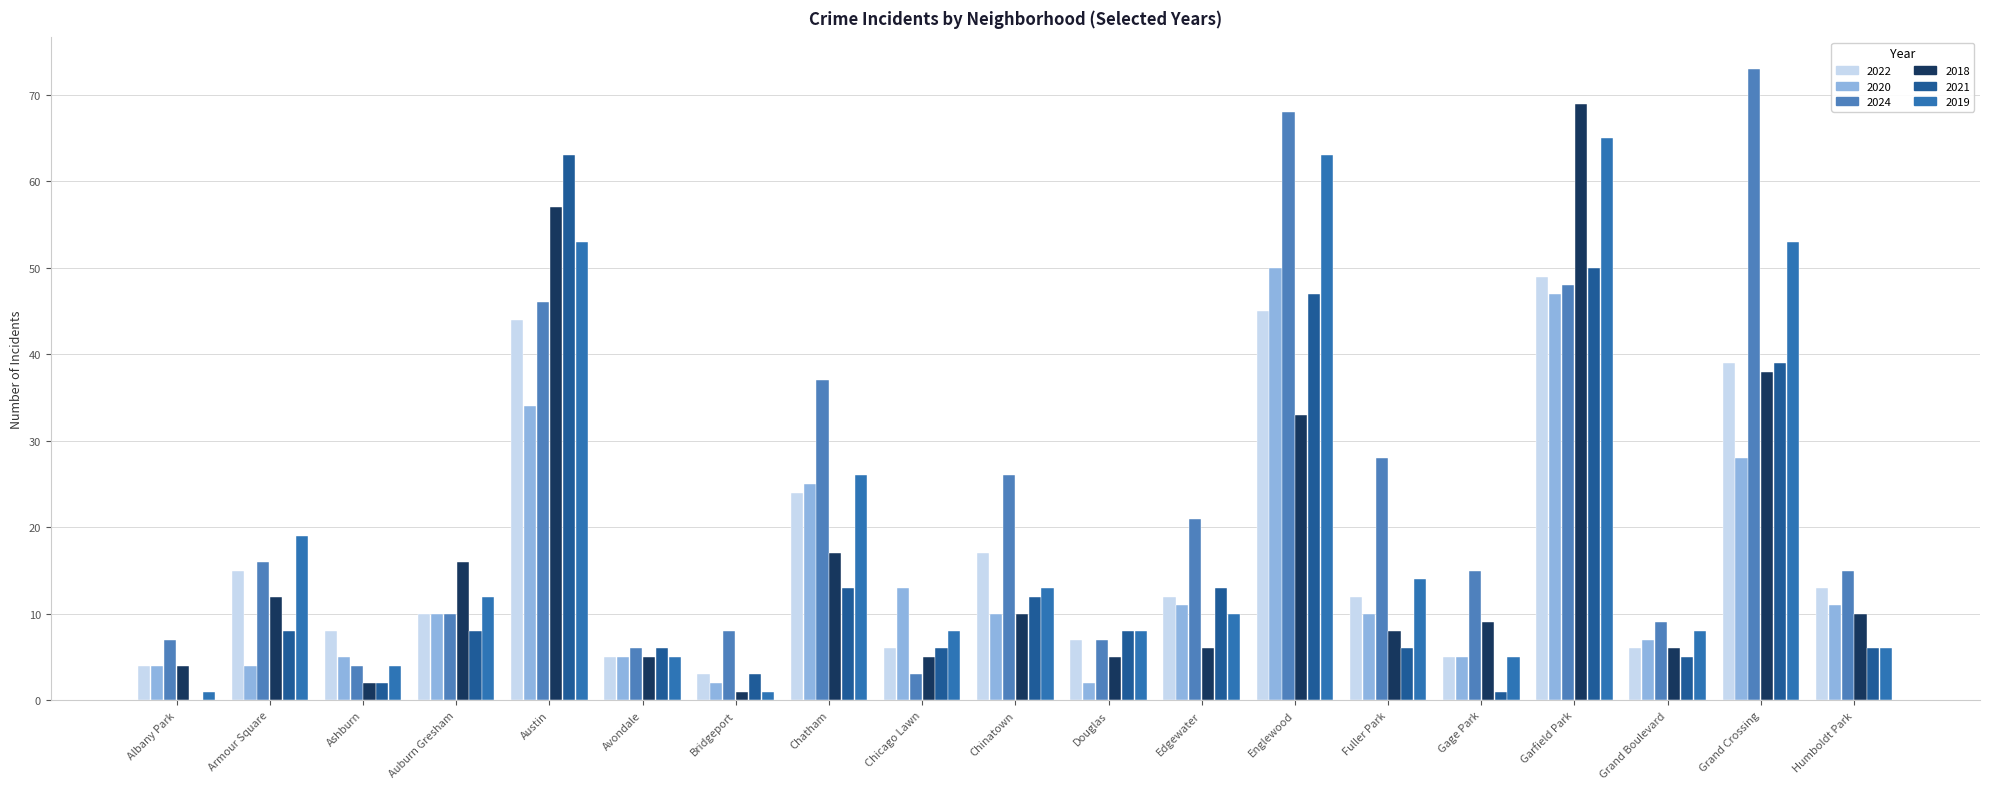

Reading left to right, extract all data points from this chart.

2022: Albany Park=4	Armour Square=15	Ashburn=8	Auburn Gresham=10	Austin=44	Avondale=5	Bridgeport=3	Chatham=24	Chicago Lawn=6	Chinatown=17	Douglas=7	Edgewater=12	Englewood=45	Fuller Park=12	Gage Park=5	Garfield Park=49	Grand Boulevard=6	Grand Crossing=39	Humboldt Park=13
2020: Albany Park=4	Armour Square=4	Ashburn=5	Auburn Gresham=10	Austin=34	Avondale=5	Bridgeport=2	Chatham=25	Chicago Lawn=13	Chinatown=10	Douglas=2	Edgewater=11	Englewood=50	Fuller Park=10	Gage Park=5	Garfield Park=47	Grand Boulevard=7	Grand Crossing=28	Humboldt Park=11
2024: Albany Park=7	Armour Square=16	Ashburn=4	Auburn Gresham=10	Austin=46	Avondale=6	Bridgeport=8	Chatham=37	Chicago Lawn=3	Chinatown=26	Douglas=7	Edgewater=21	Englewood=68	Fuller Park=28	Gage Park=15	Garfield Park=48	Grand Boulevard=9	Grand Crossing=73	Humboldt Park=15
2018: Albany Park=4	Armour Square=12	Ashburn=2	Auburn Gresham=16	Austin=57	Avondale=5	Bridgeport=1	Chatham=17	Chicago Lawn=5	Chinatown=10	Douglas=5	Edgewater=6	Englewood=33	Fuller Park=8	Gage Park=9	Garfield Park=69	Grand Boulevard=6	Grand Crossing=38	Humboldt Park=10
2021: Albany Park=0	Armour Square=8	Ashburn=2	Auburn Gresham=8	Austin=63	Avondale=6	Bridgeport=3	Chatham=13	Chicago Lawn=6	Chinatown=12	Douglas=8	Edgewater=13	Englewood=47	Fuller Park=6	Gage Park=1	Garfield Park=50	Grand Boulevard=5	Grand Crossing=39	Humboldt Park=6
2019: Albany Park=1	Armour Square=19	Ashburn=4	Auburn Gresham=12	Austin=53	Avondale=5	Bridgeport=1	Chatham=26	Chicago Lawn=8	Chinatown=13	Douglas=8	Edgewater=10	Englewood=63	Fuller Park=14	Gage Park=5	Garfield Park=65	Grand Boulevard=8	Grand Crossing=53	Humboldt Park=6